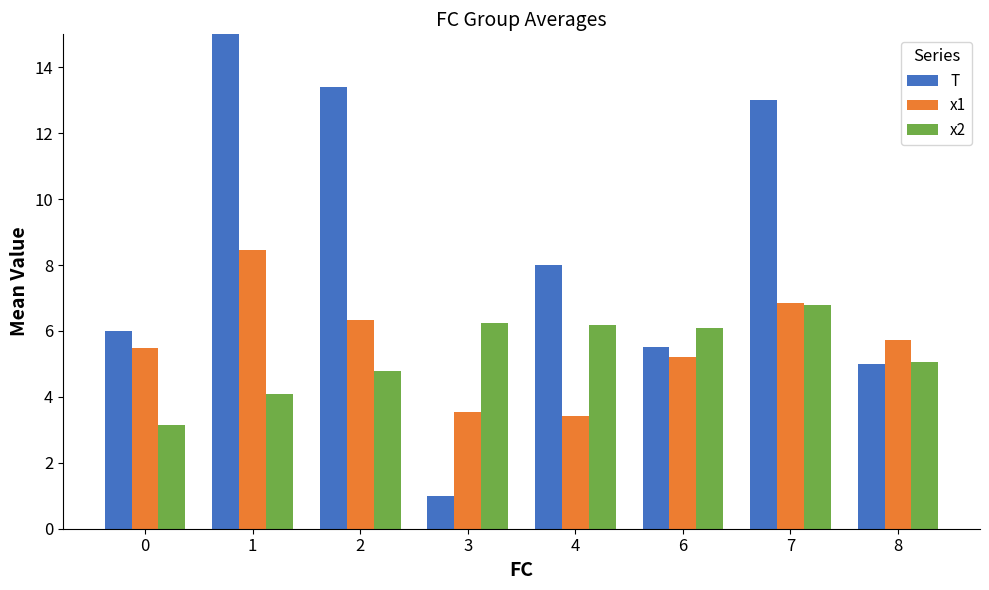

Which series has the largest range (max minus min)?

T